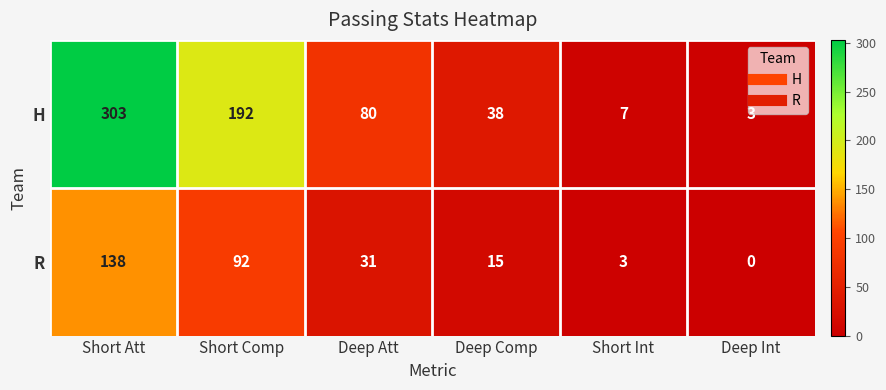

List the series in order of their peak value, highest first.

H, R